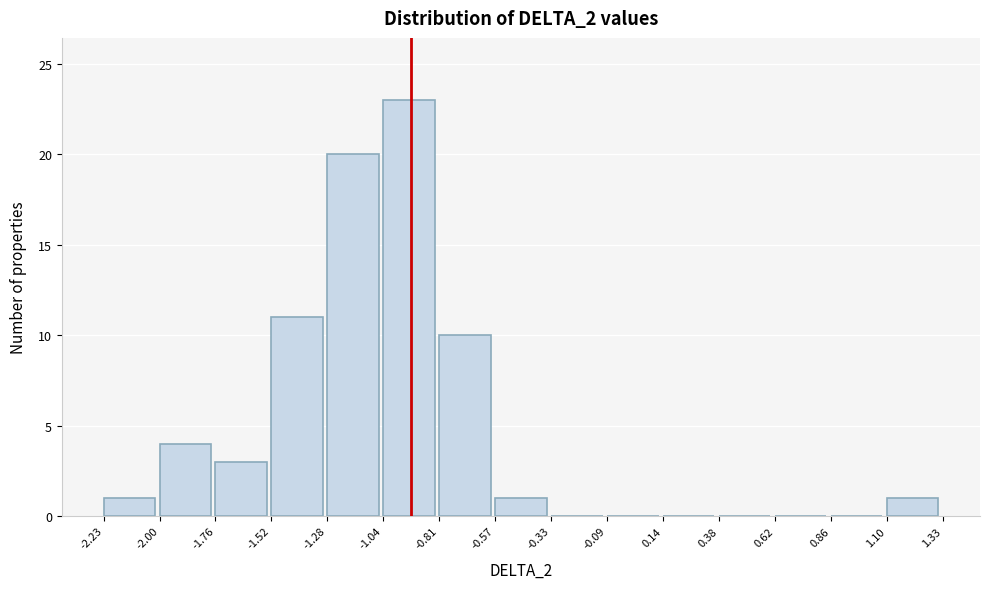

Reading left to right, list every bar in this chart as the range it spans on the x-axis followed by its height. The values are not printed on the chart, so give them approximately, as read against the axis.

-2.23 to -2.00: 1
-2.00 to -1.76: 4
-1.76 to -1.52: 3
-1.52 to -1.28: 11
-1.28 to -1.04: 20
-1.04 to -0.81: 23
-0.81 to -0.57: 10
-0.57 to -0.33: 1
-0.33 to -0.09: 0
-0.09 to 0.14: 0
0.14 to 0.38: 0
0.38 to 0.62: 0
0.62 to 0.86: 0
0.86 to 1.10: 0
1.10 to 1.33: 1